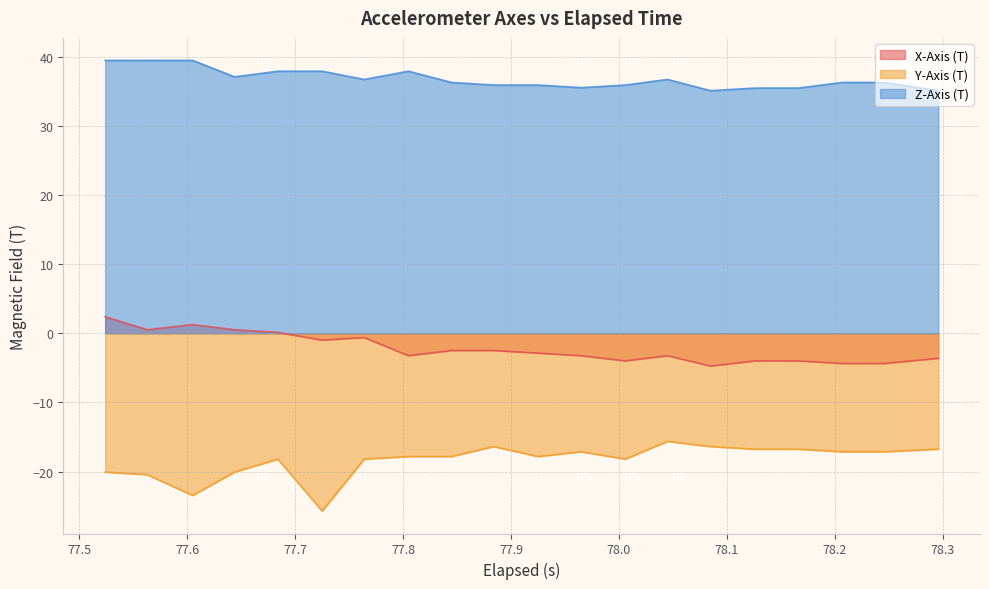

True or false: X-Axis (T) has more than 0 points higher than both neighbors.

True